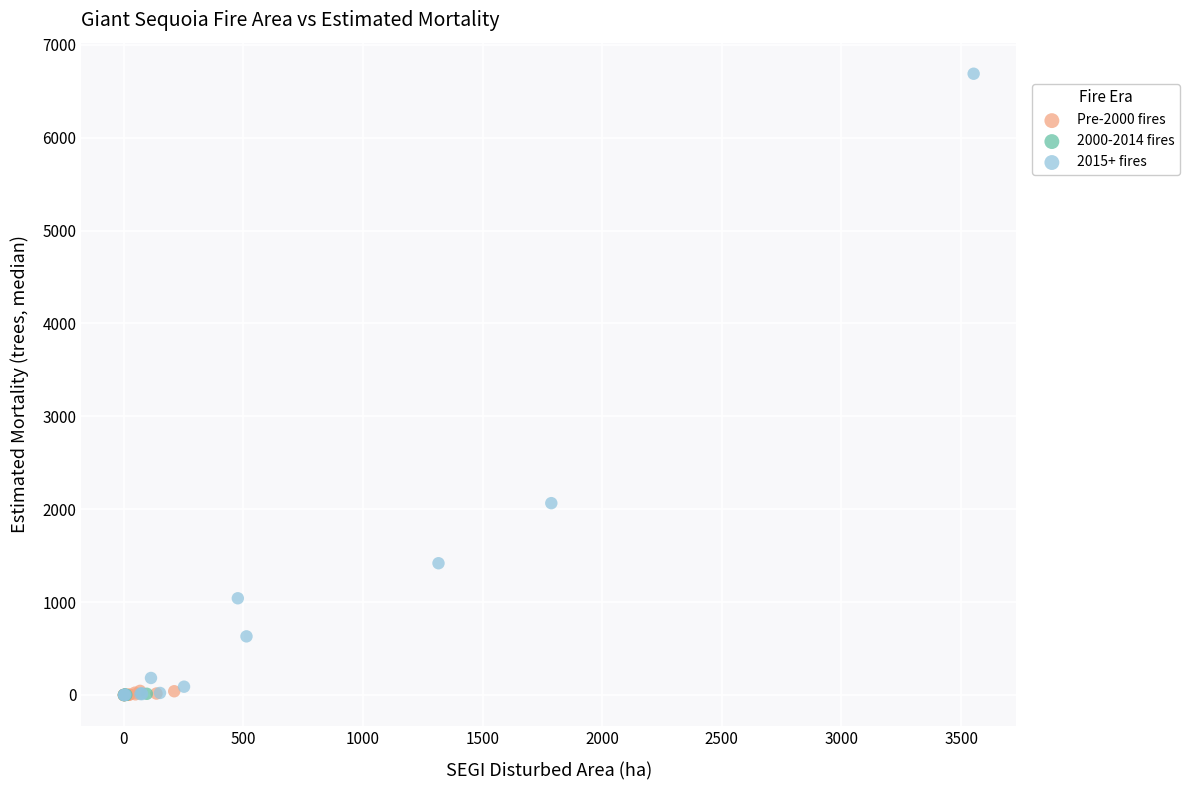

Which series contains the highest Y value?

2015+ fires